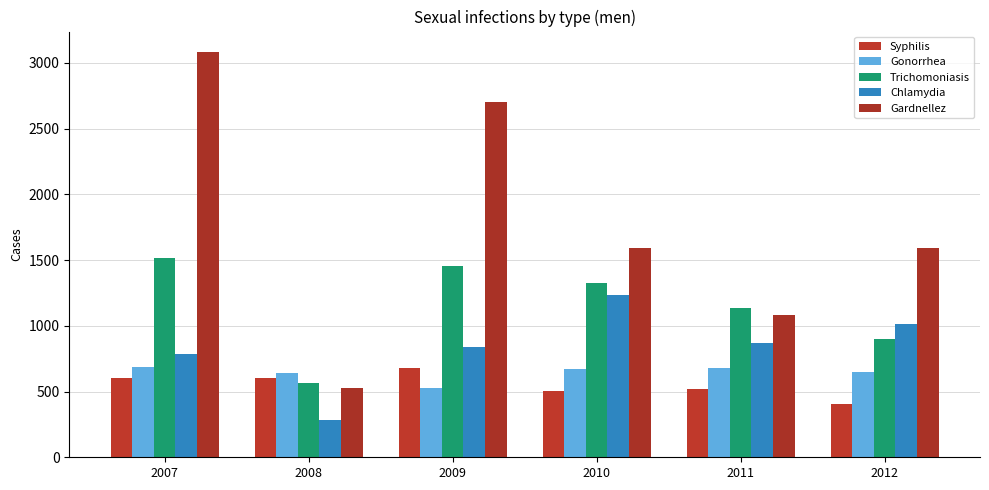

How many bars are there in total?

30